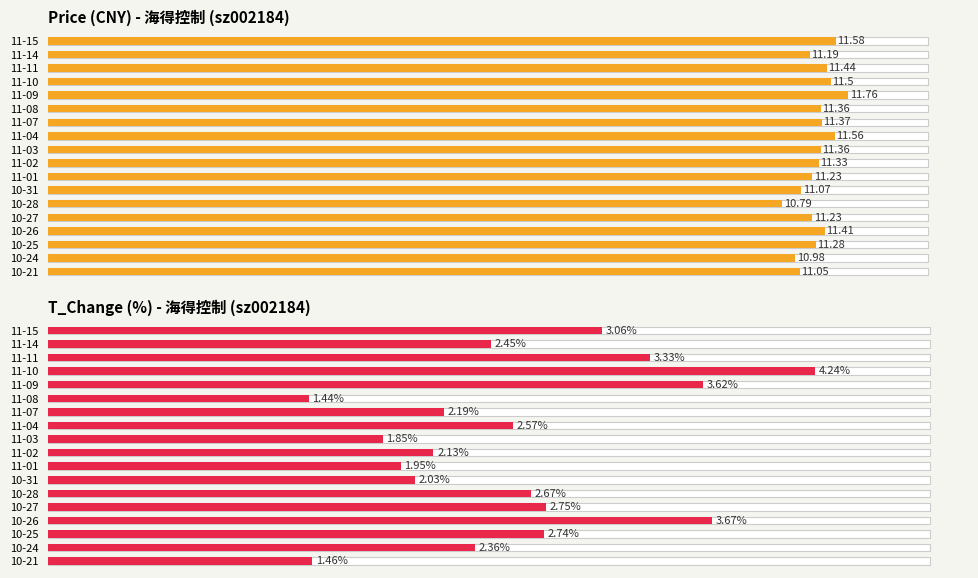

Between 11-08 and 11-03, which series saw the biggest shift?

t_change